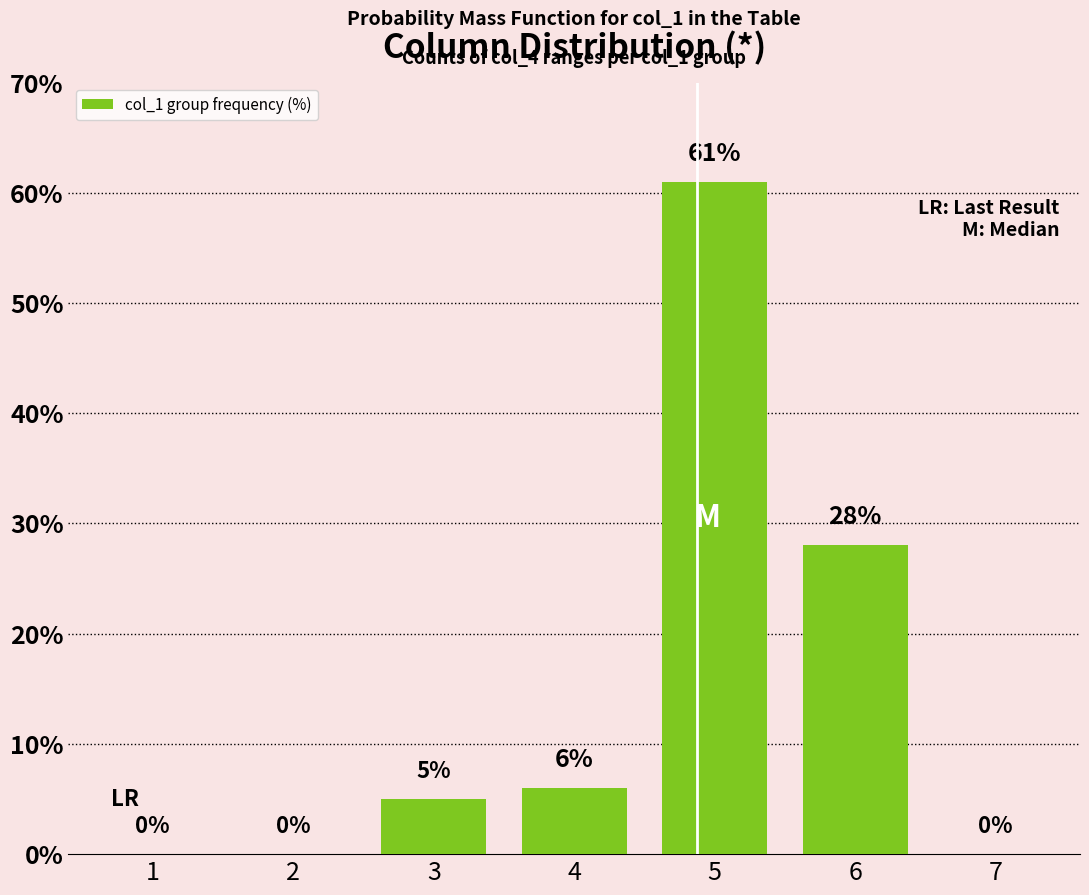

What is the sum of all values?

100